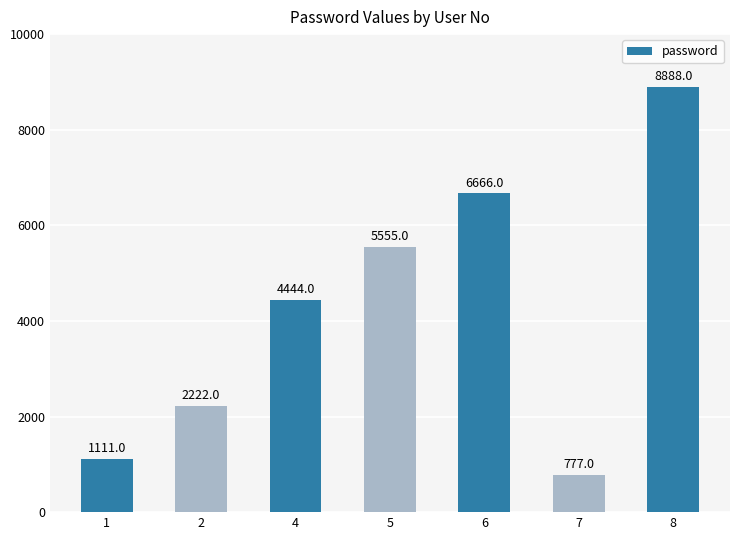

Rank the categories by value from highest to lowest.

8, 6, 5, 4, 2, 1, 7